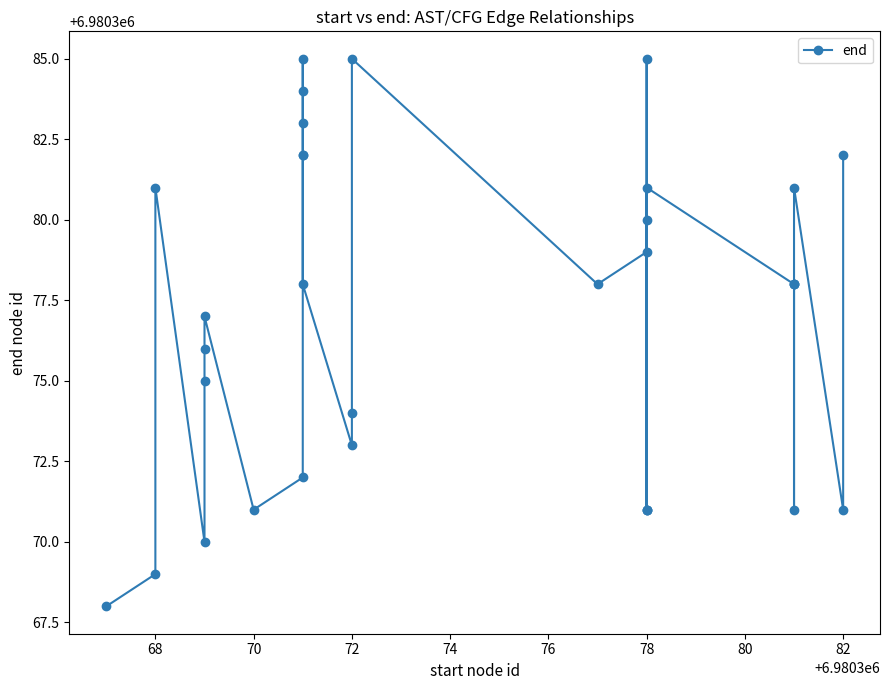

Reading left to right, what are all the values shown in this chart?

6980368	6980369	6980381	6980370	6980375	6980376	6980377	6980371	6980372	6980382	6980383	6980384	6980385	6980382	6980378	6980373	6980374	6980385	6980378	6980379	6980380	6980371	6980385	6980371	6980371	6980381	6980378	6980378	6980371	6980378	6980381	6980371	6980382